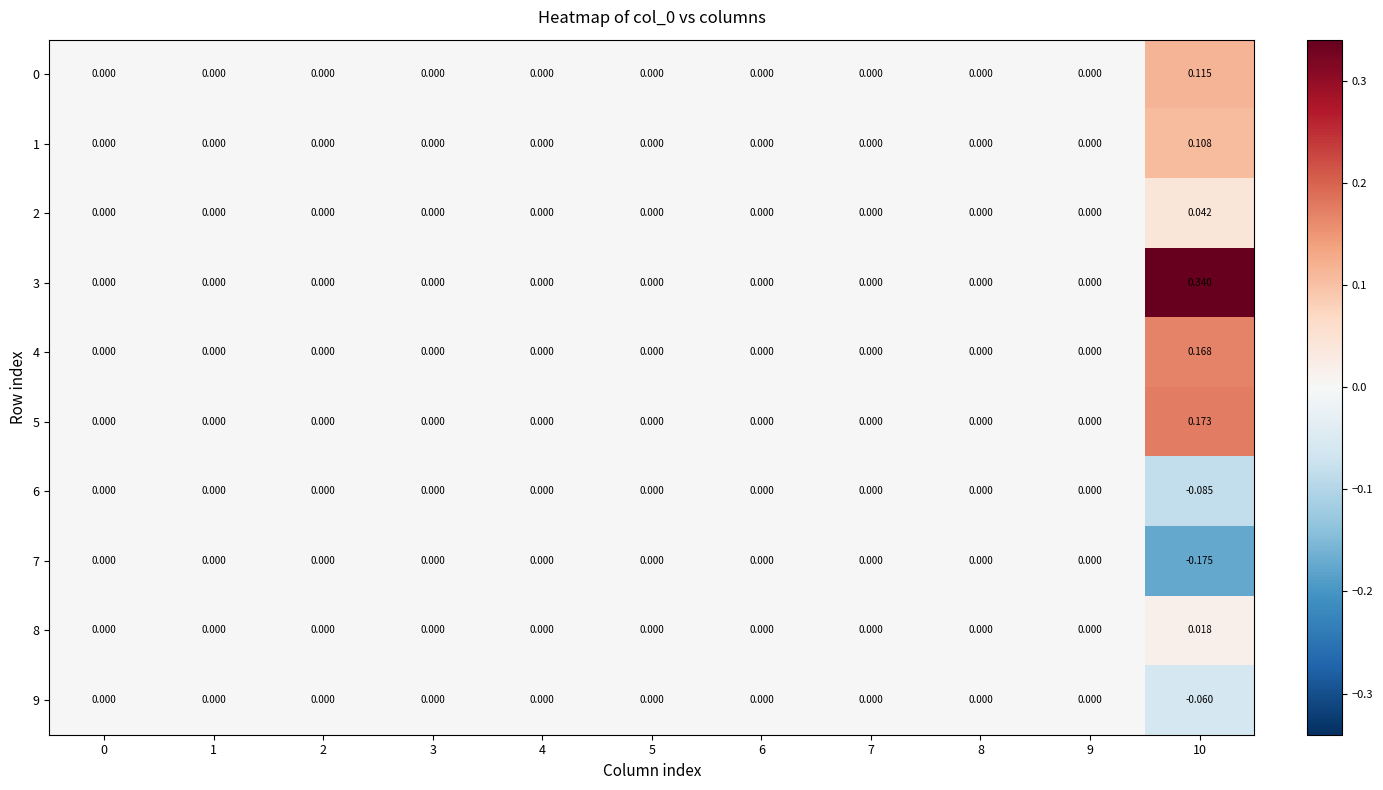

How many values in the 5 series exceed 0?

1